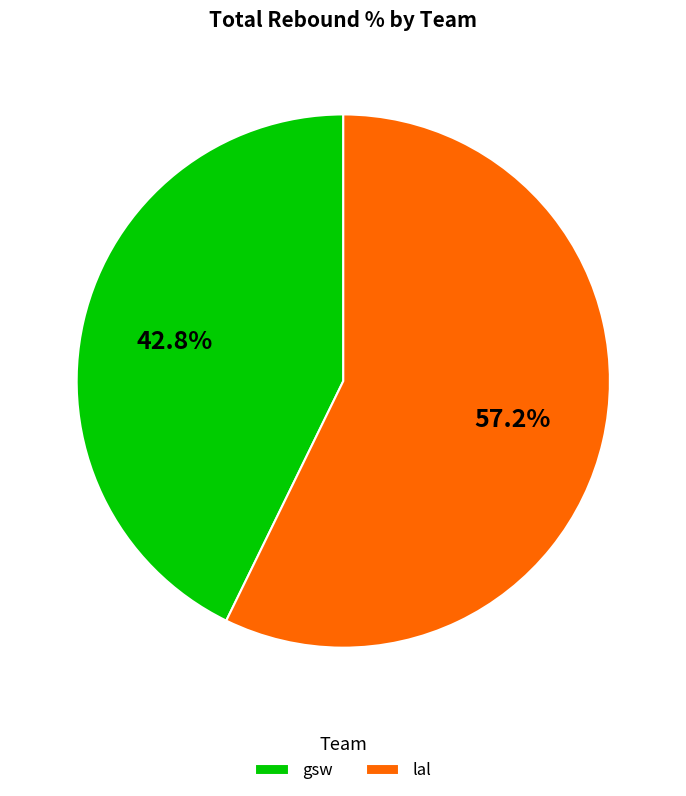

Is gsw the majority of the pie?

No